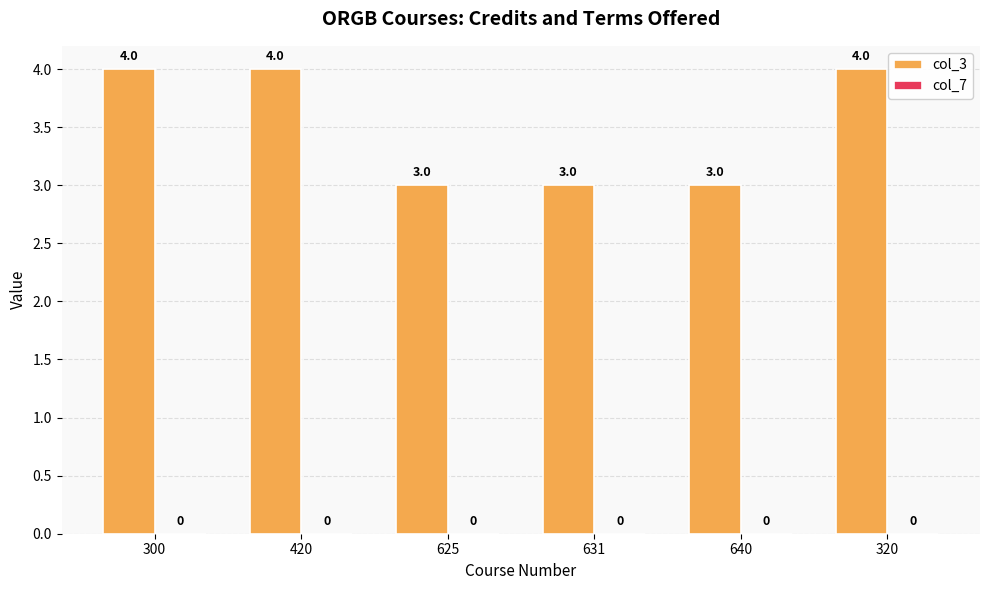

What is the approximate value at 631?

3